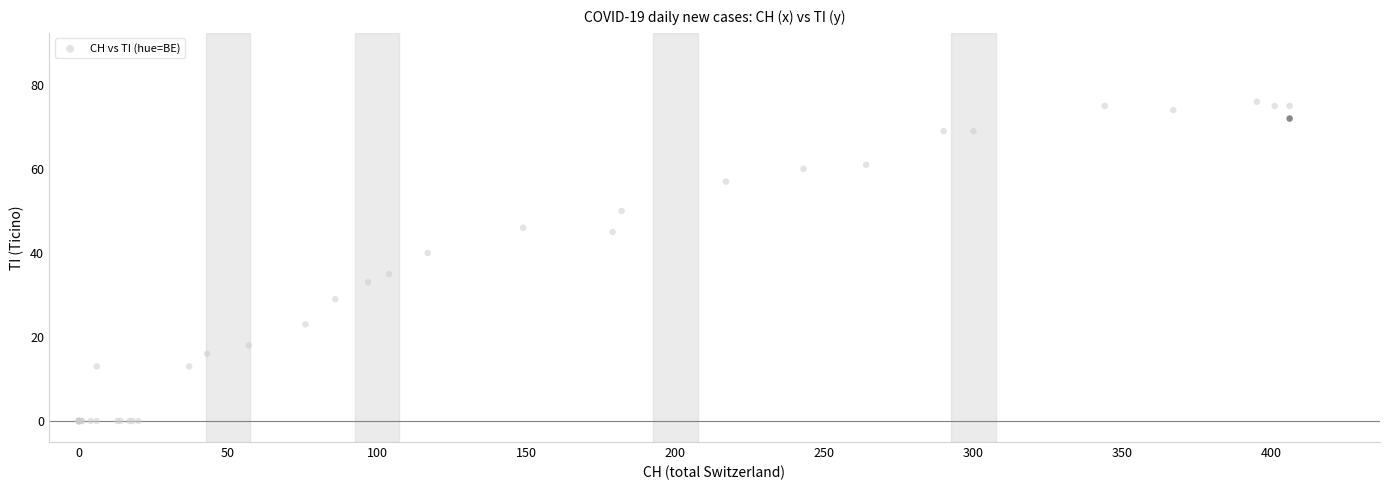

What Y value in the scatter plot is closest to 38?

40